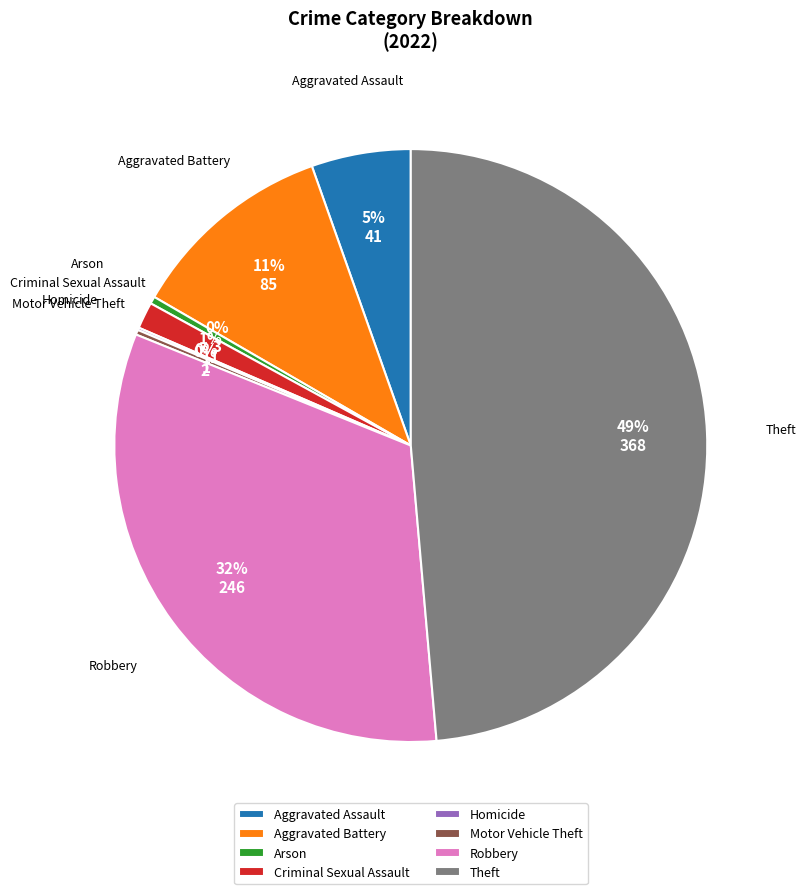

To the nearest percent, what is the difference between the Criminal Sexual Assault and Aggravated Assault slice percentages?

4%